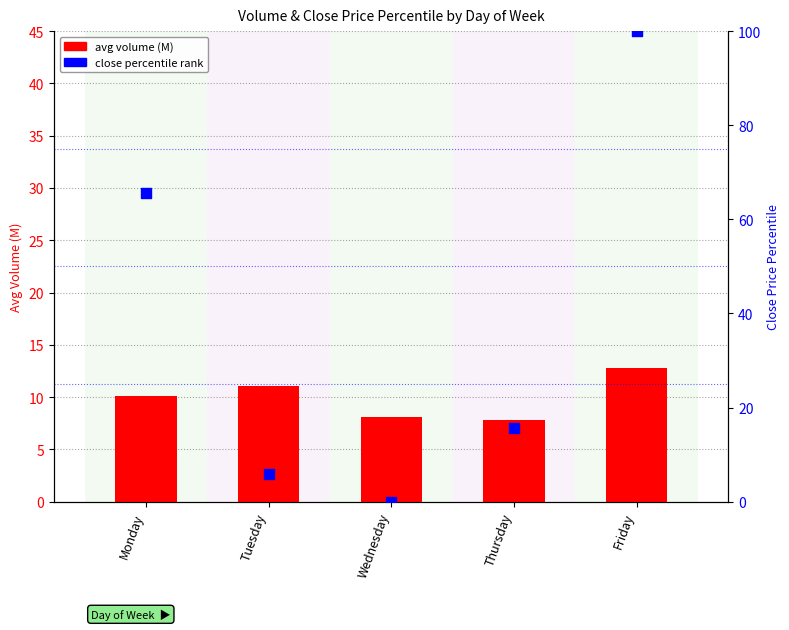

Which series reaches the maximum Y coordinate?

close pct rank